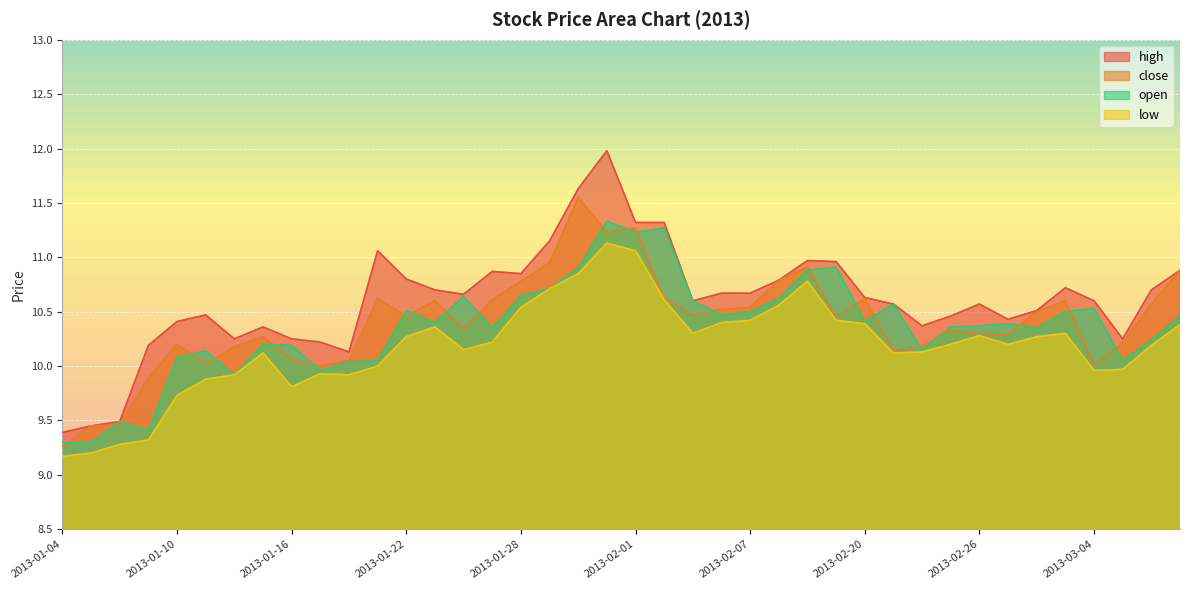

At which category is the sum across all series the highest?

2013-01-31